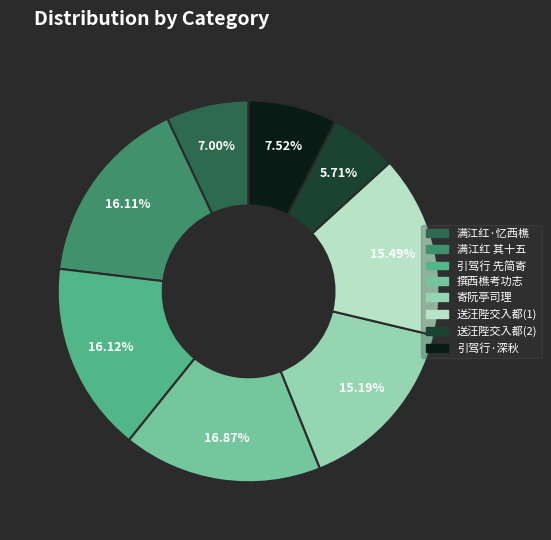

Which category has the biggest portion of the pie?

撰西樵考功志